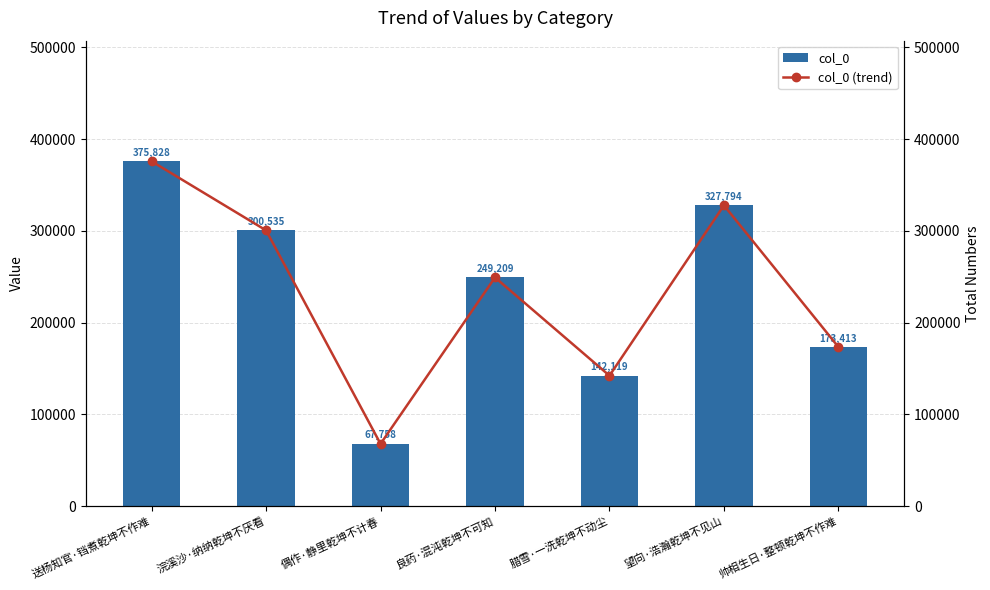

At which category is the sum across all series the highest?

送杨知官·铛煮乾坤不作难